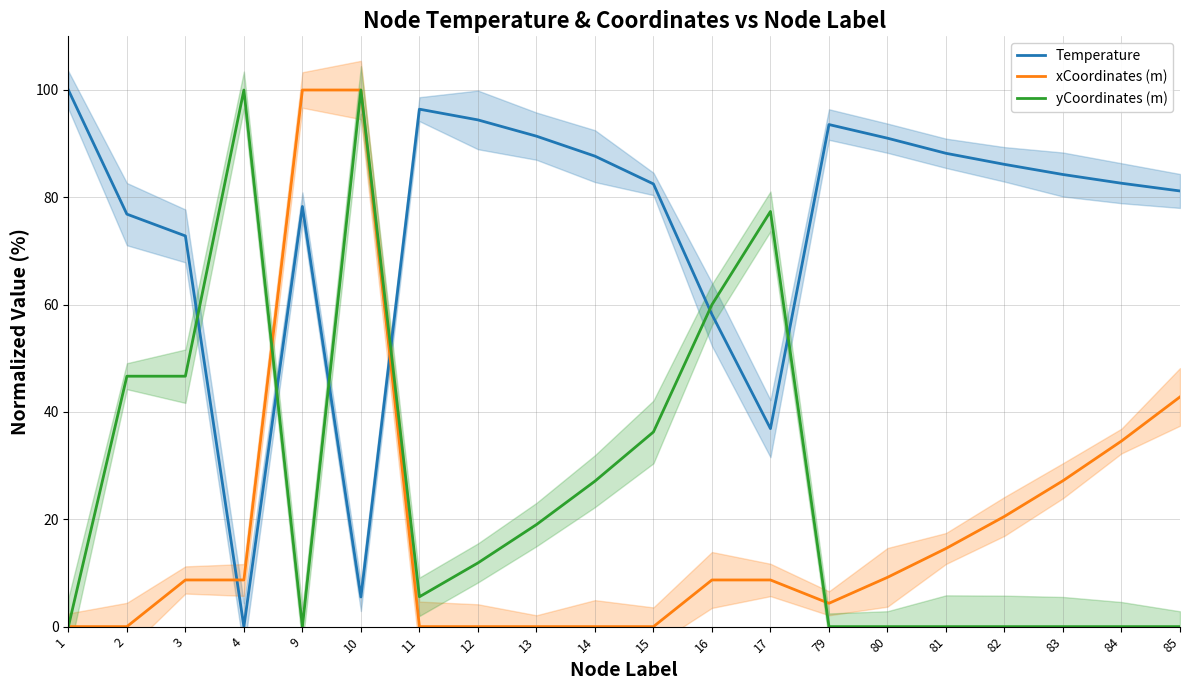

Rank the series at 85 from highest to lowest value.

Temperature, xCoordinates (m), yCoordinates (m)